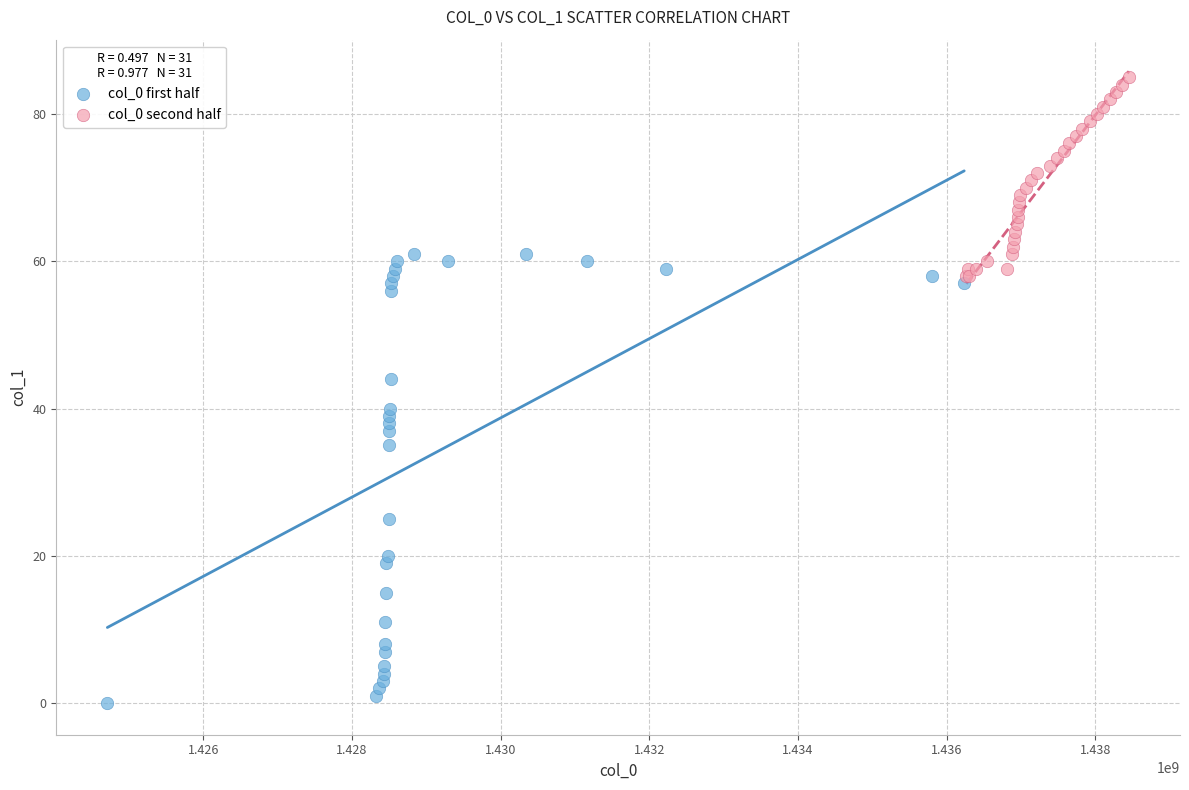

Which series has the largest Y range (max minus min)?

col_0 first half